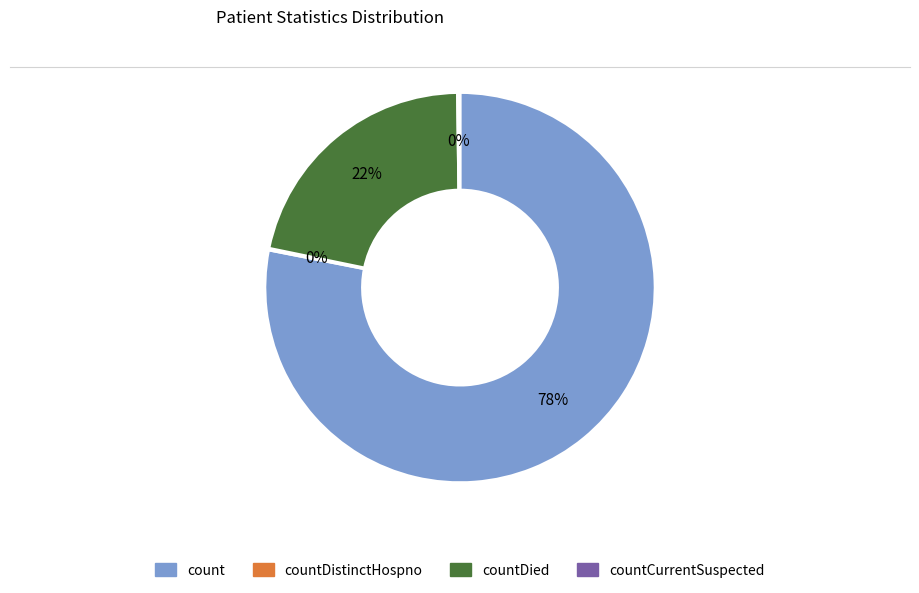

True or false: countDied accounts for 32% of the total.

False